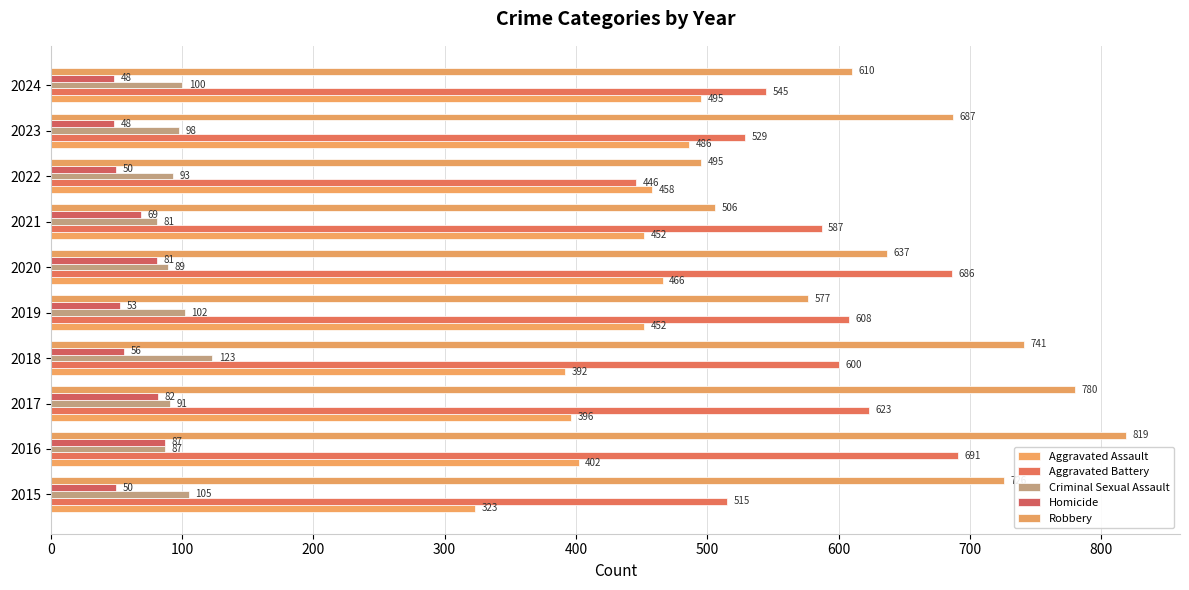

How many distinct data groups are displayed?

5